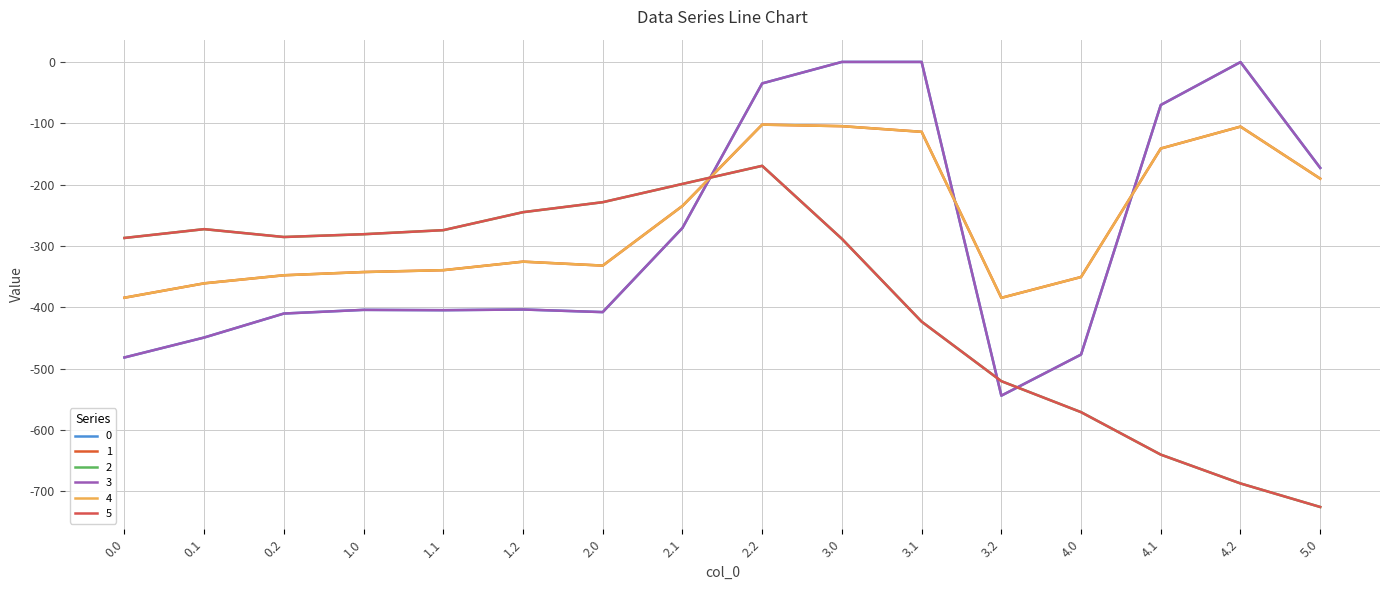

Does the chart display data point markers on the line(s)?

No